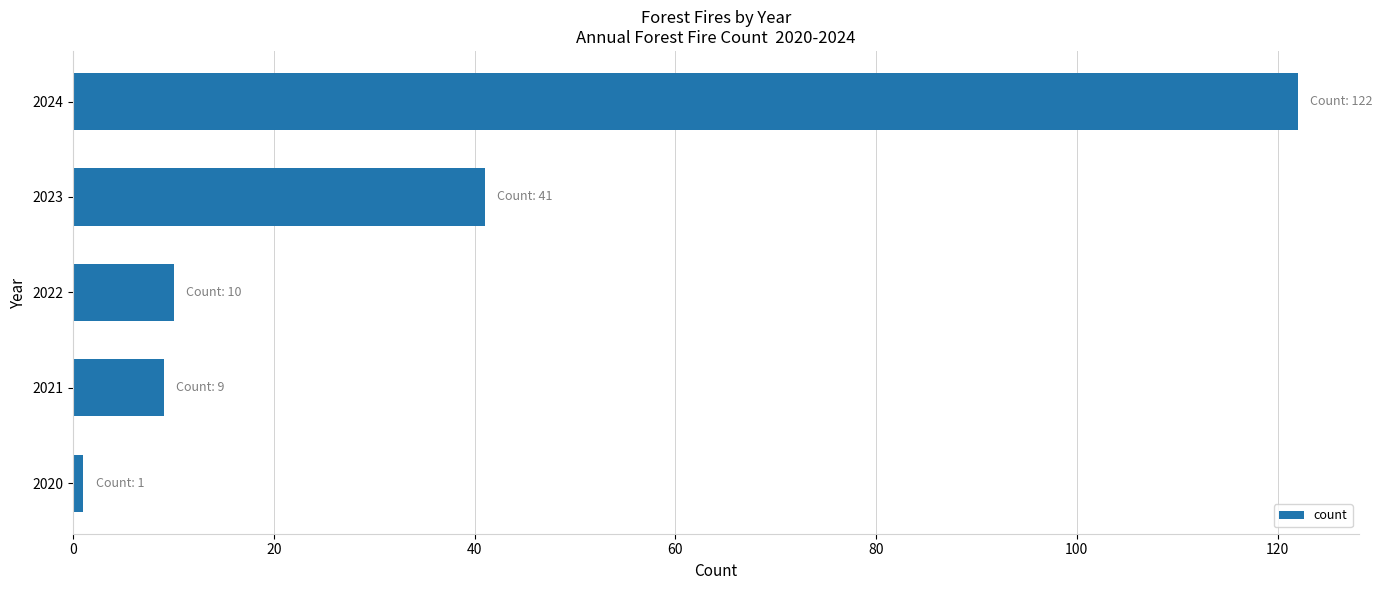

True or false: the data shows 10 at 2022.

True